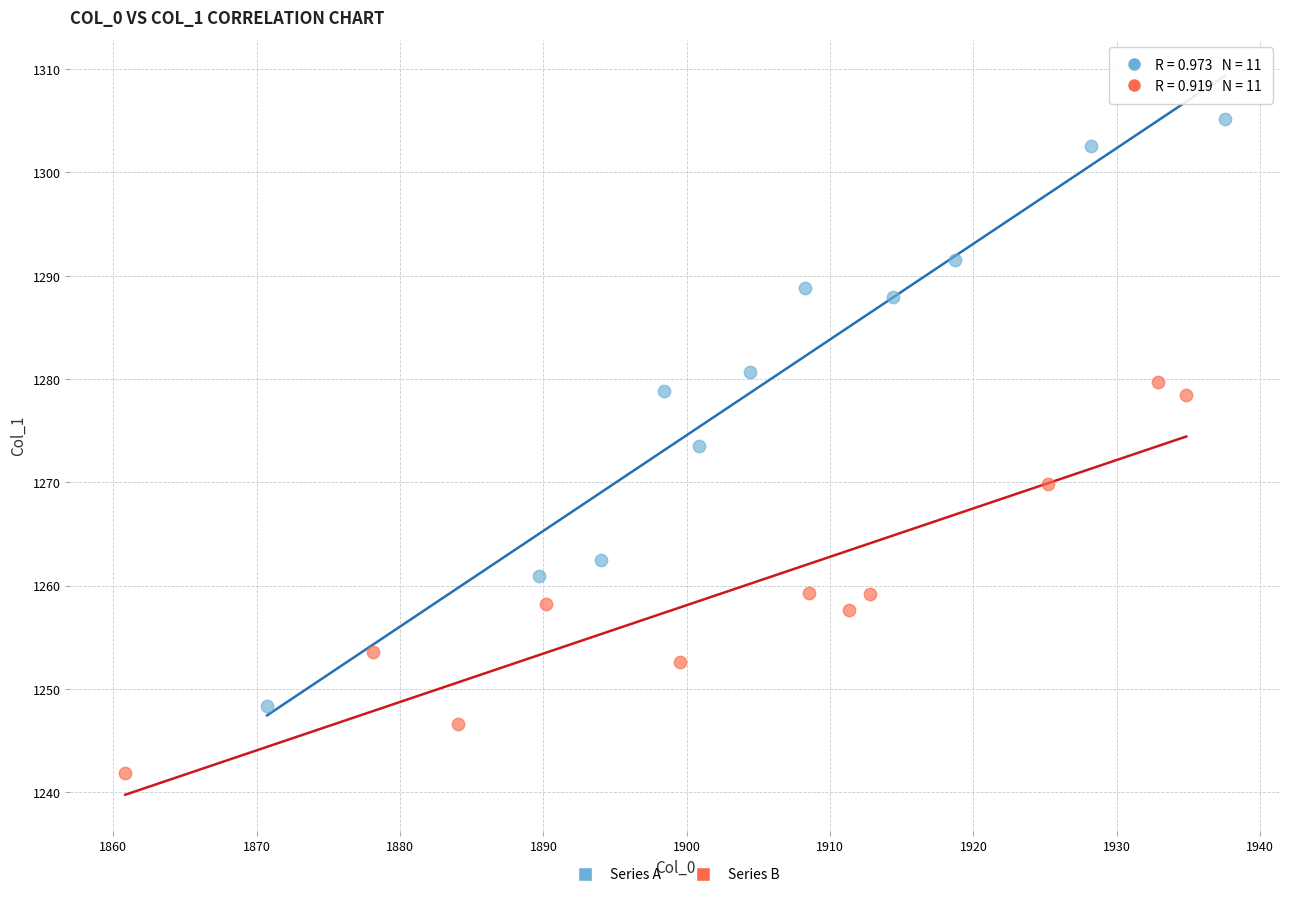

Which series reaches the minimum Y coordinate?

Series B